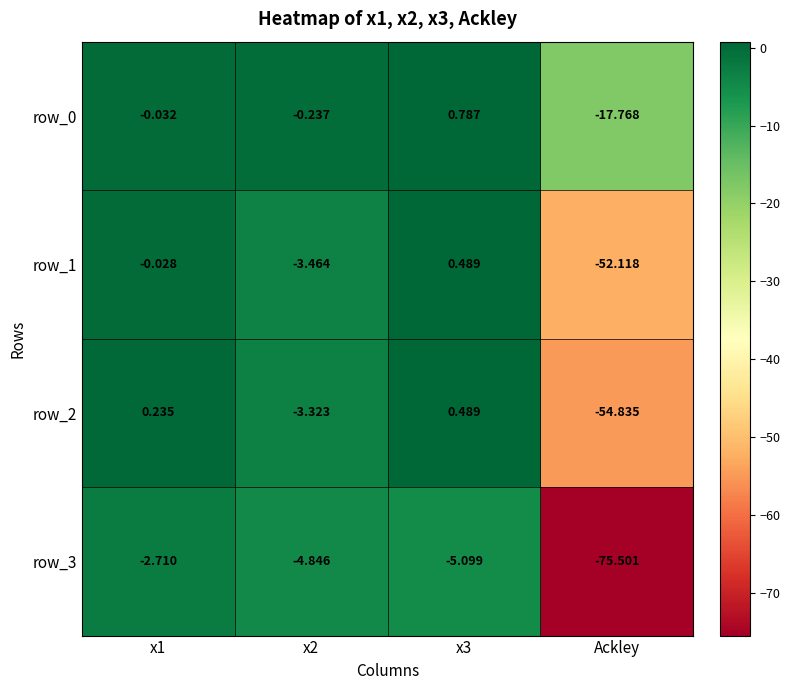

The row_0 series shows 0.4 at x3. True or false?

False